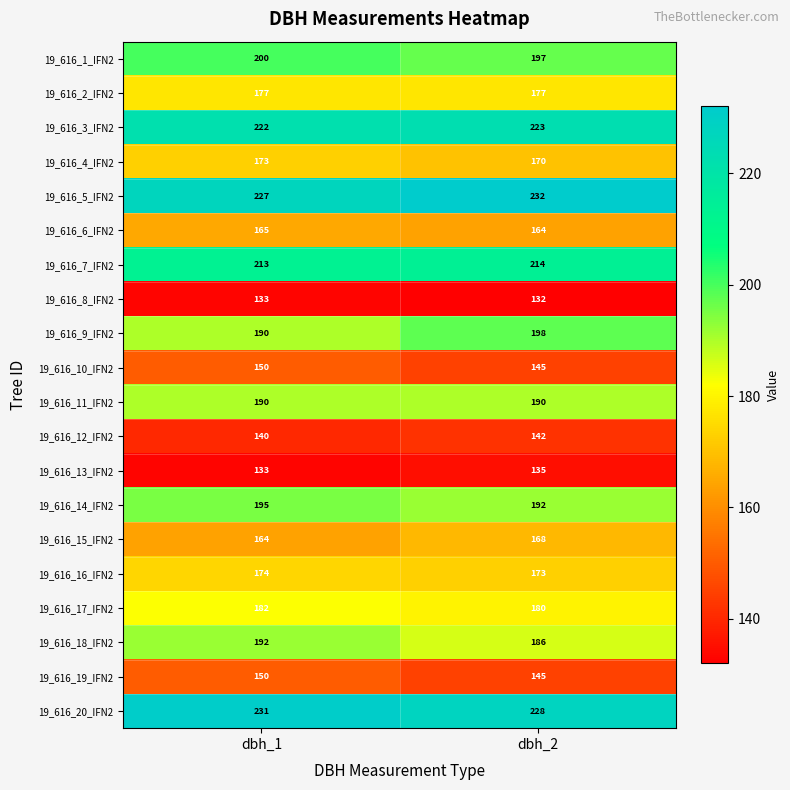

True or false: 19_616_20_IFN2 has a value of 107 at dbh_2.

False